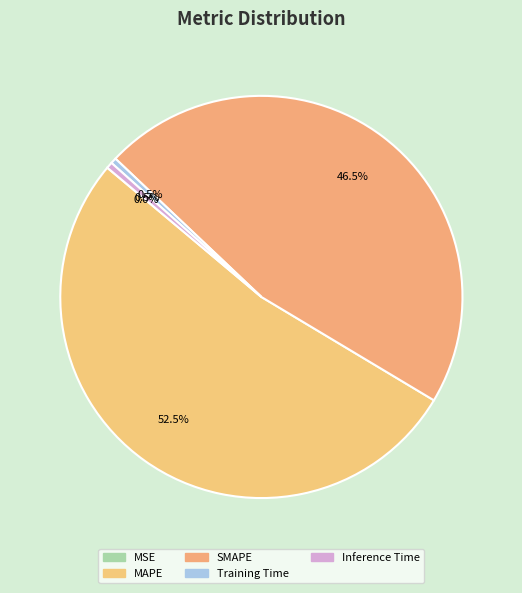

What is the largest slice in the pie chart?

MAPE